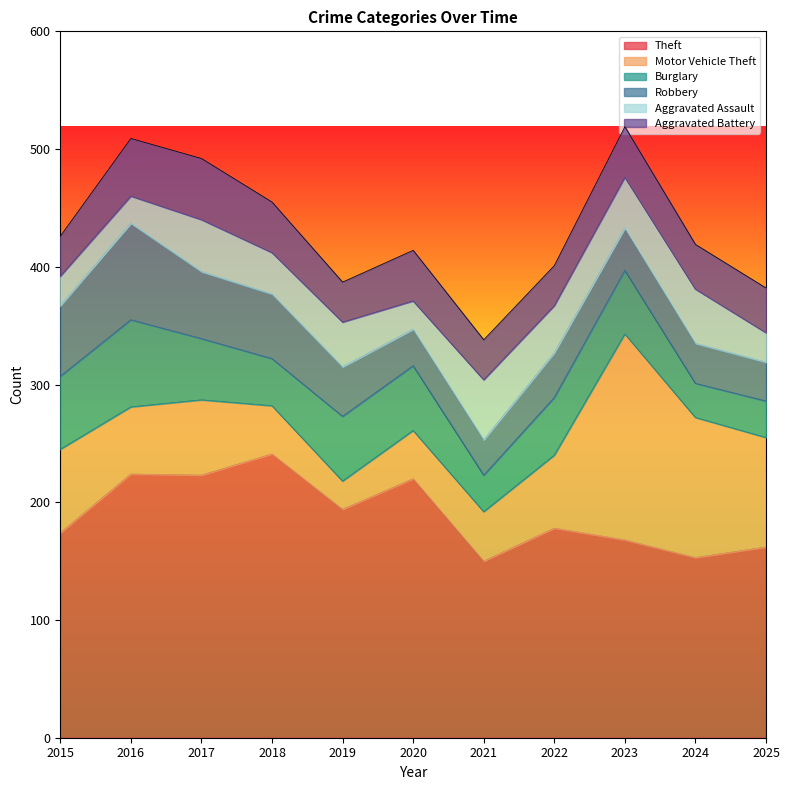

What is the value of the Burglary point at the 5th from the left?

55